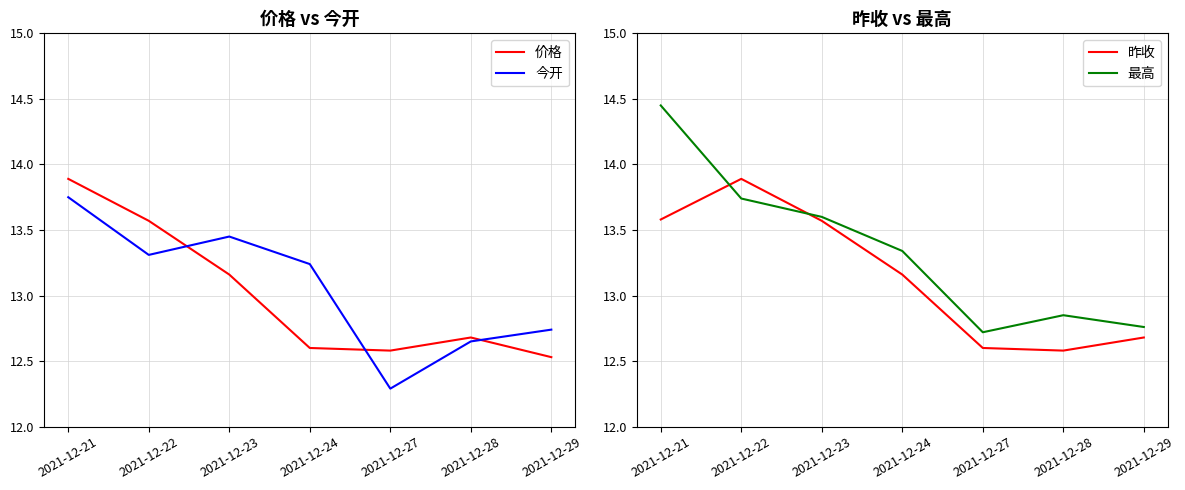

Reading right to left, transcribe all the data shown in this chart.

价格: 2021-12-29=12.5	2021-12-28=12.7	2021-12-27=12.6	2021-12-24=12.6	2021-12-23=13.2	2021-12-22=13.6	2021-12-21=13.9
今开: 2021-12-29=12.7	2021-12-28=12.7	2021-12-27=12.3	2021-12-24=13.2	2021-12-23=13.4	2021-12-22=13.3	2021-12-21=13.8
昨收: 2021-12-29=12.7	2021-12-28=12.6	2021-12-27=12.6	2021-12-24=13.2	2021-12-23=13.6	2021-12-22=13.9	2021-12-21=13.6
最高: 2021-12-29=12.8	2021-12-28=12.8	2021-12-27=12.7	2021-12-24=13.3	2021-12-23=13.6	2021-12-22=13.7	2021-12-21=14.4